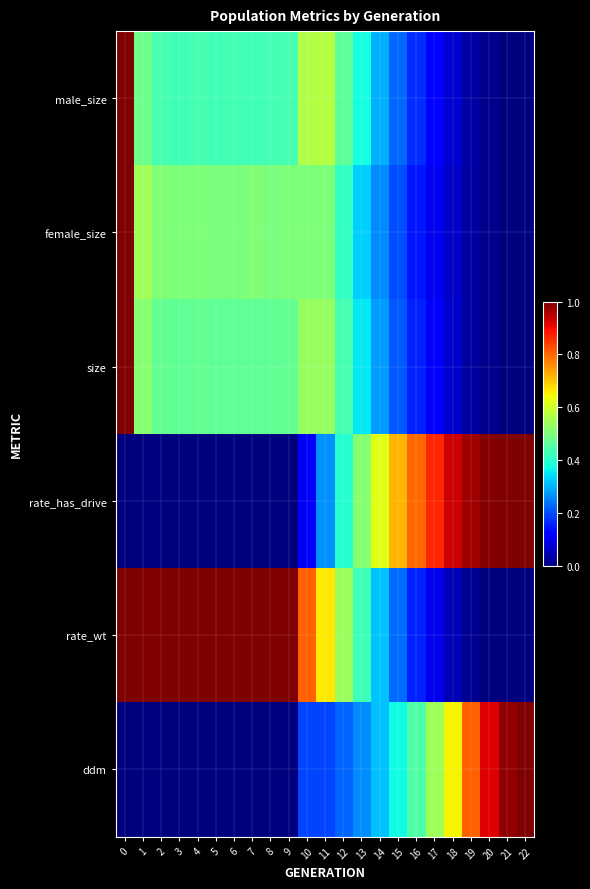

At which category does the chart reach its minimum across all series?

22